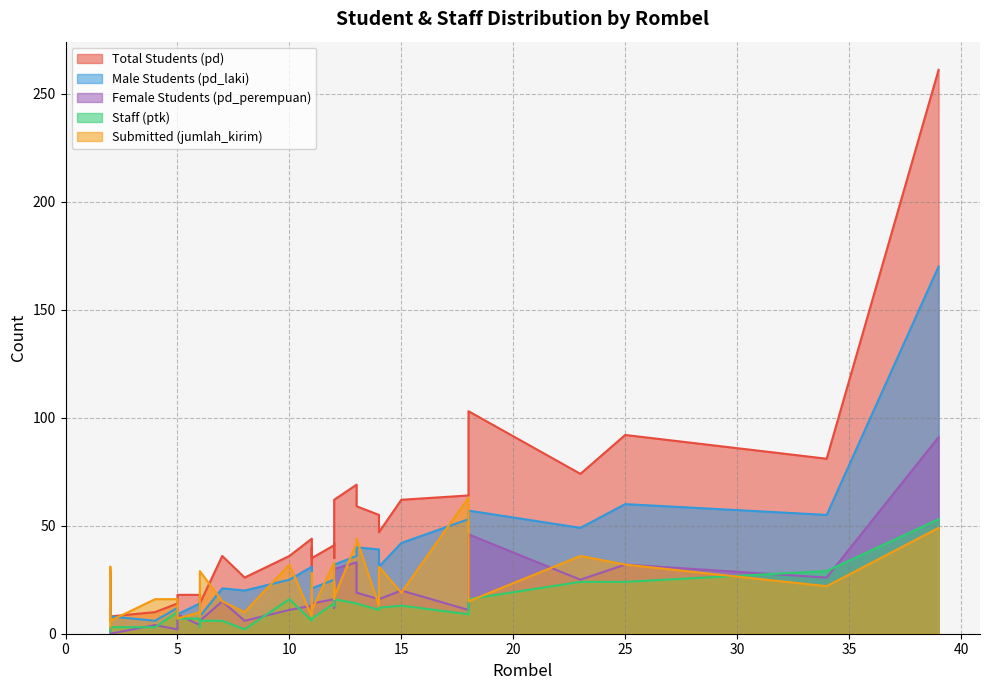

Is it true that ptk equals 13 at 18?

False